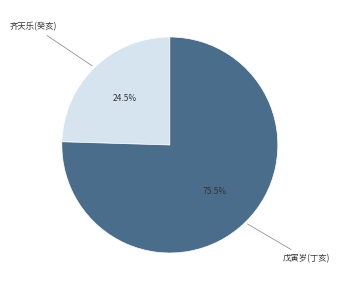

Approximately how many times larger is the value at 戊寅岁(丁亥) compared to 齐天乐(癸亥)?

3.1